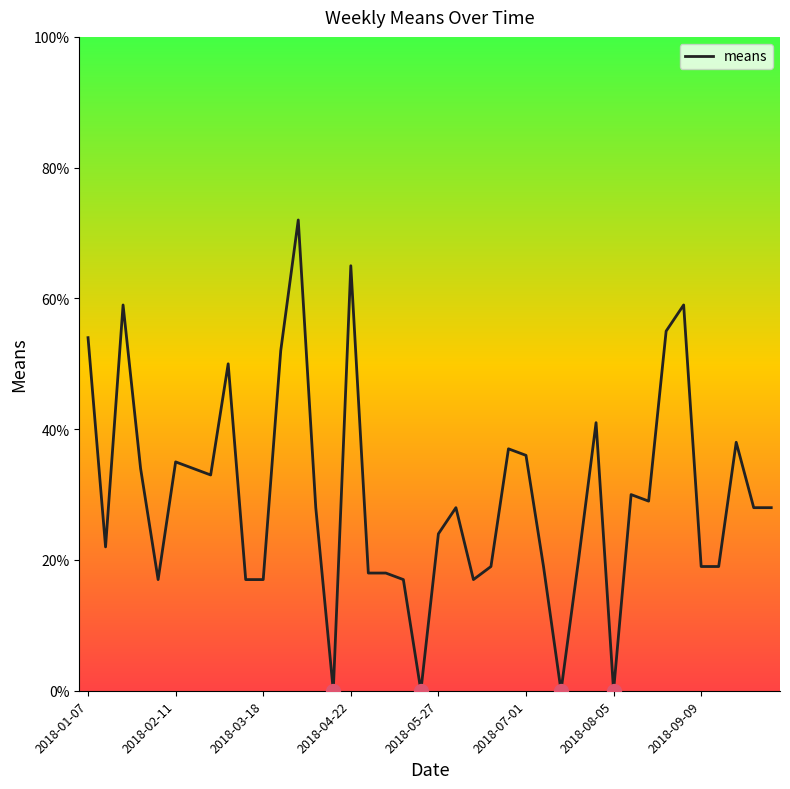

Reading right to left, transcribe all the data shown in this chart.

28	28	38	19	19	59	55	29	30	0	41	20	0	19	36	37	19	17	28	24	0	17	18	18	65	0	28	72	52	17	17	50	33	34	35	17	34	59	22	54